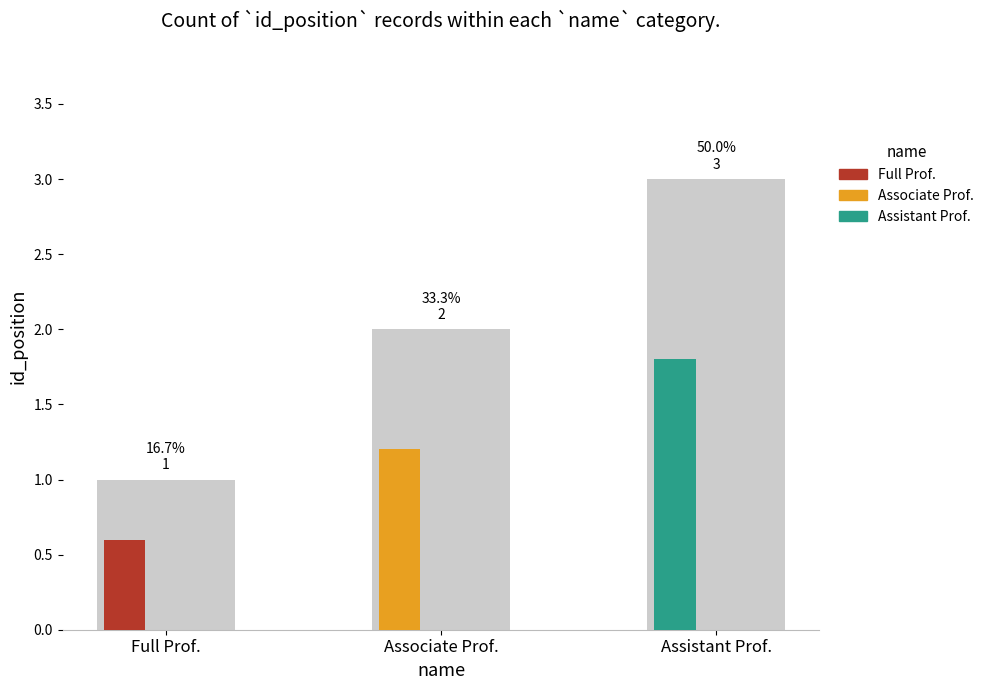

Rank the categories by value from lowest to highest.

Full Prof., Associate Prof., Assistant Prof.